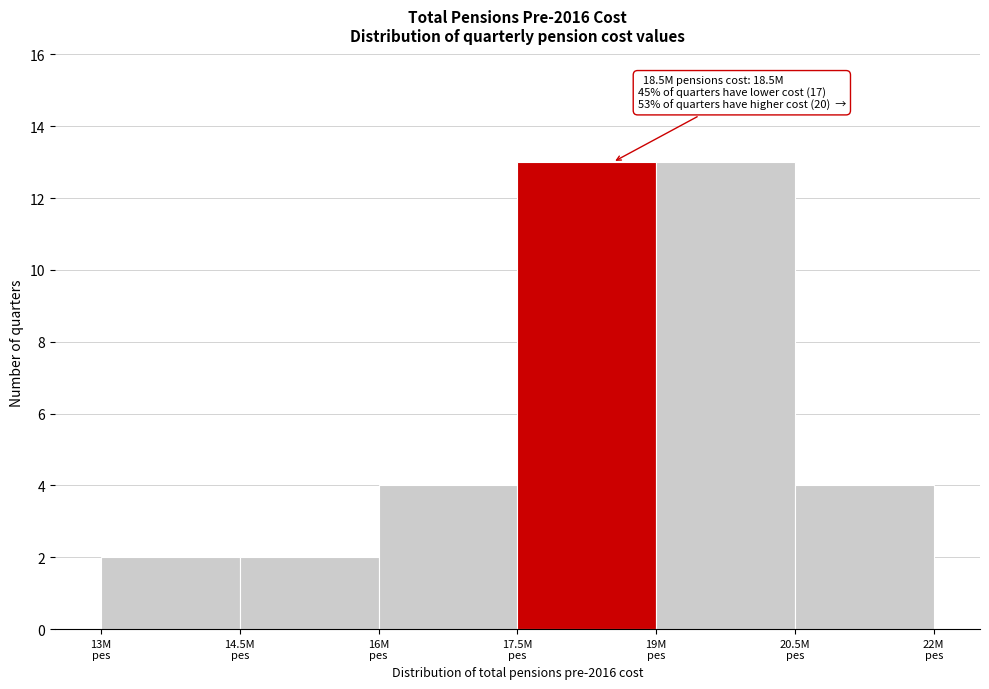

Reading left to right, extract all data points from this chart.

2	2	4	13	13	4